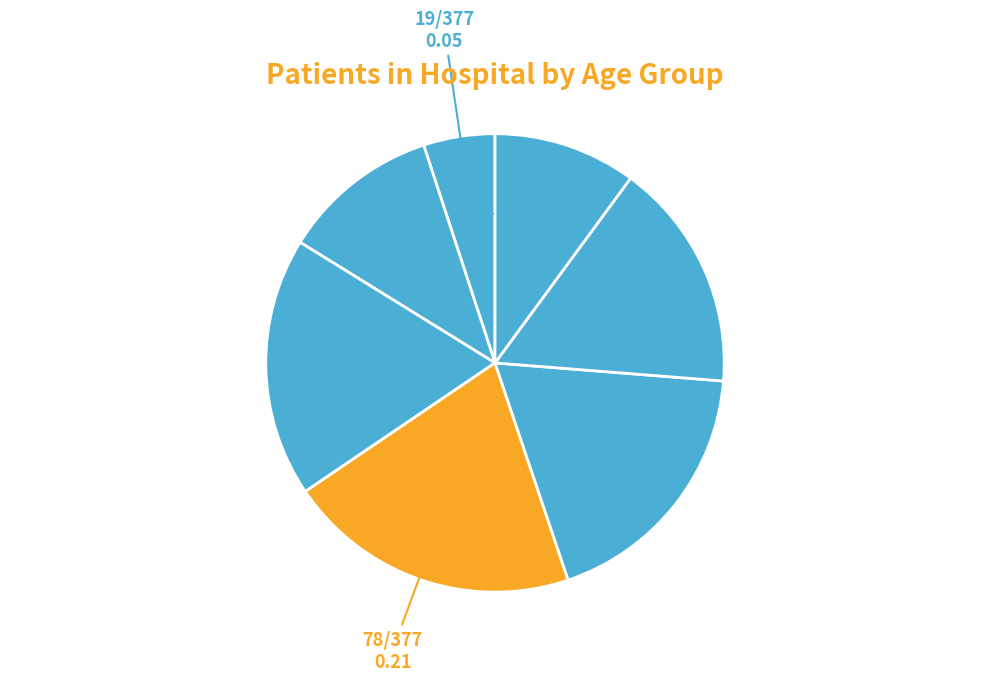

To the nearest percent, what is the average slice percentage?

14%